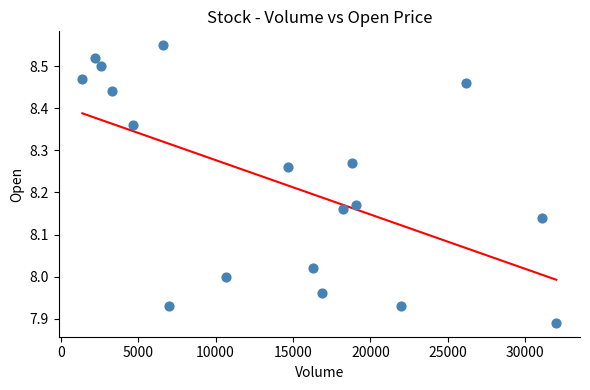

What is the range of X values (max minus min)?

30600.0